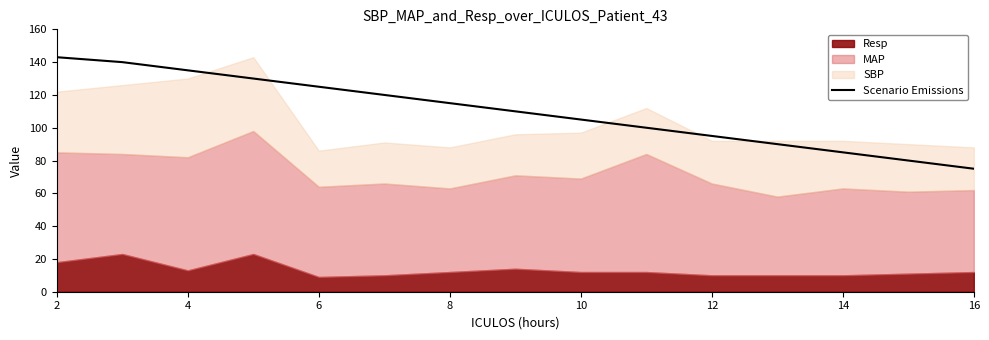

The value at 2 is 143. True or false?

True